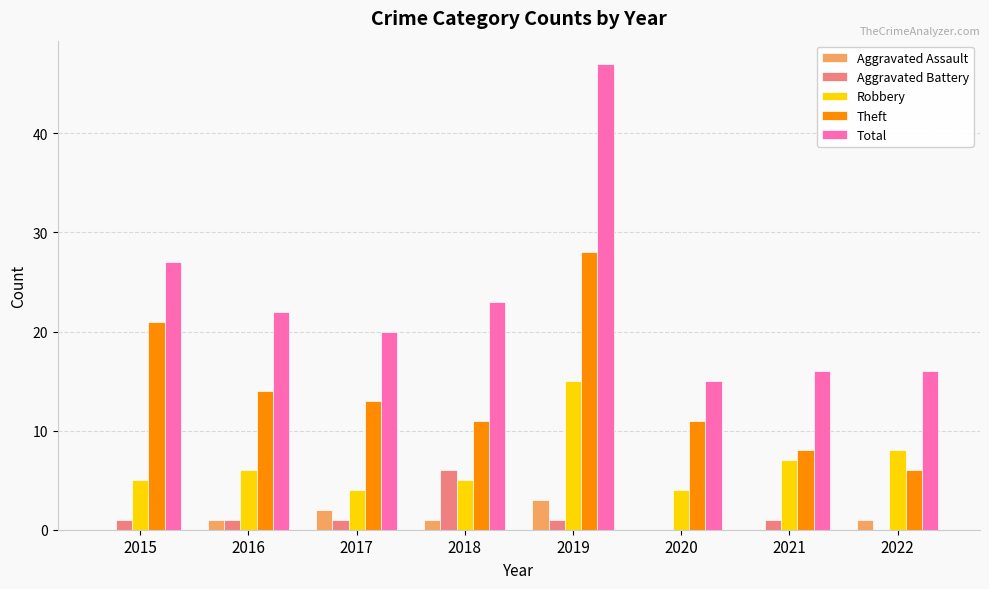

Between 2015 and 2018, which series saw the biggest shift?

Theft